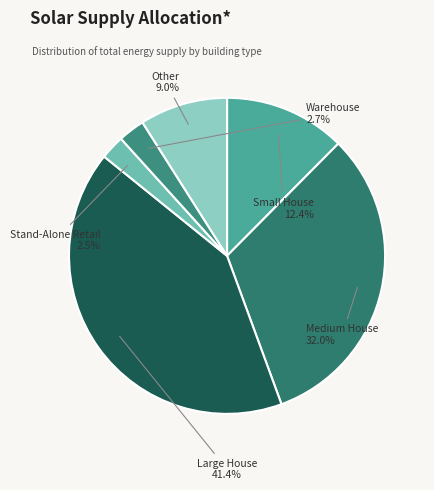

Rank the categories by value from lowest to highest.

Stand-Alone Retail, Warehouse, Other, Small House, Medium House, Large House